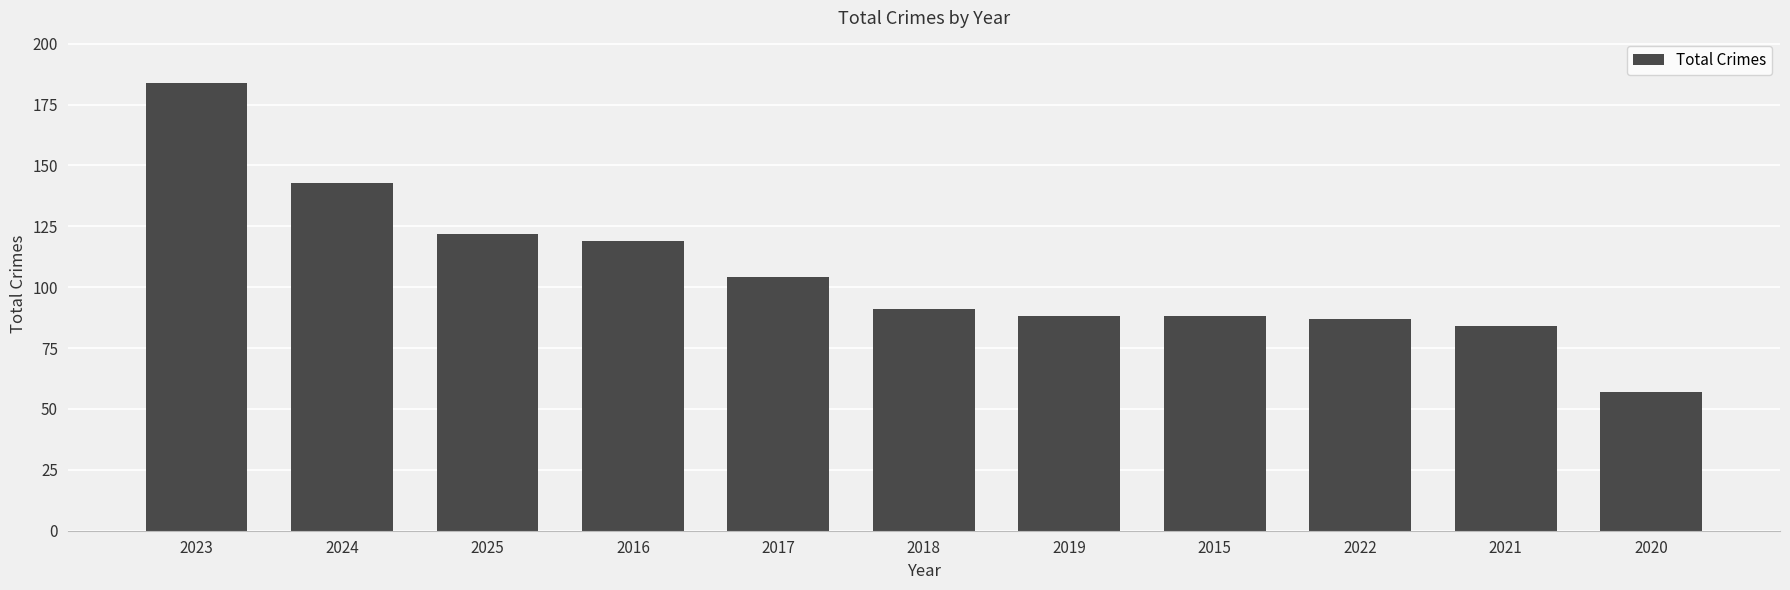

Reading right to left, transcribe all the data shown in this chart.

2020=57	2021=84	2022=87	2015=88	2019=88	2018=91	2017=104	2016=119	2025=122	2024=143	2023=184